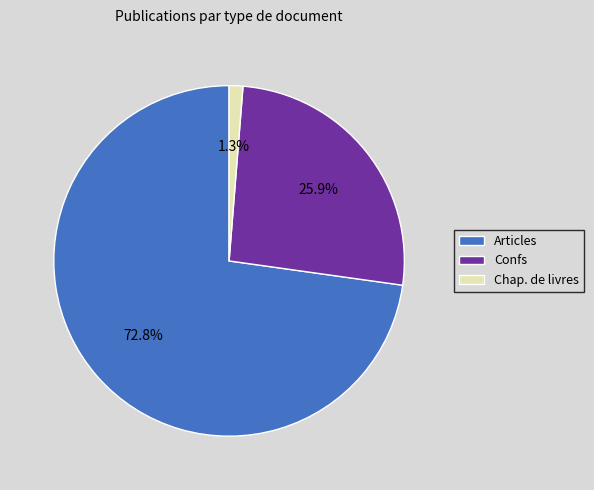

Is Confs the majority of the pie?

No